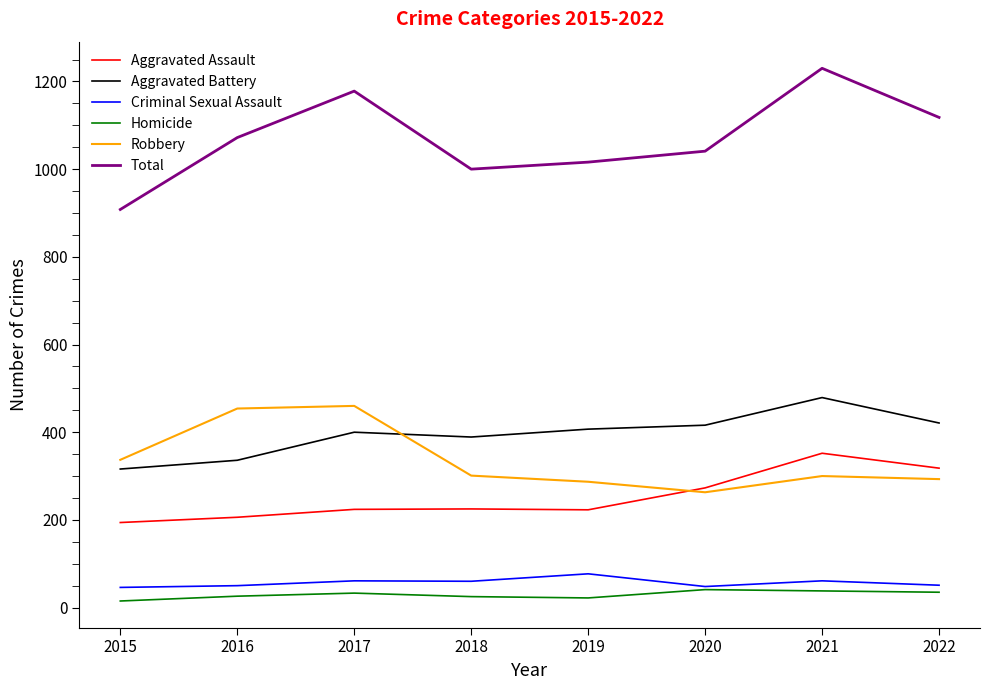

Is the value of Total at 2022 greater than the value of Homicide at 2020?

Yes